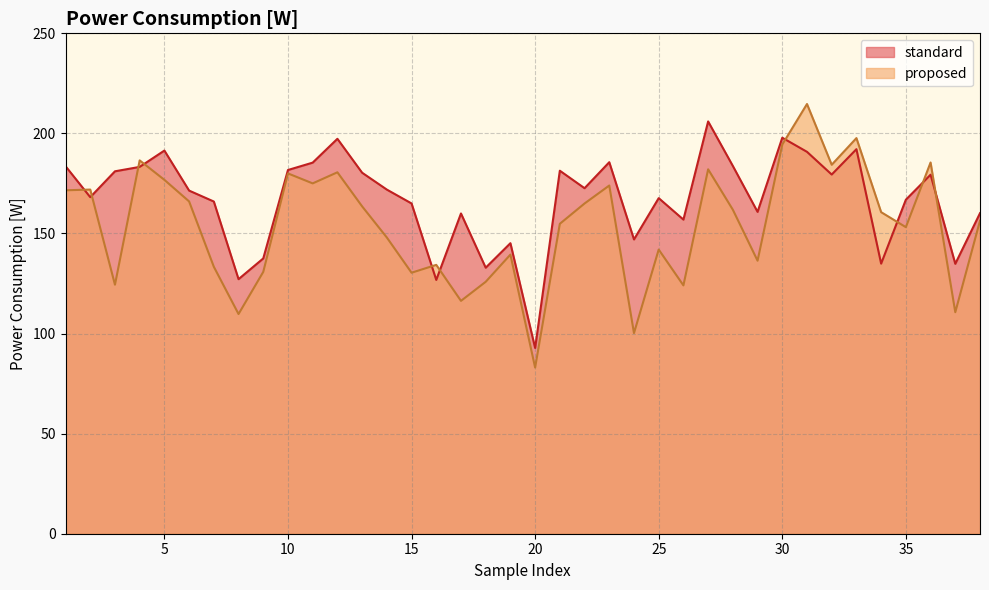

How many times do standard and proposed cross each other?

10